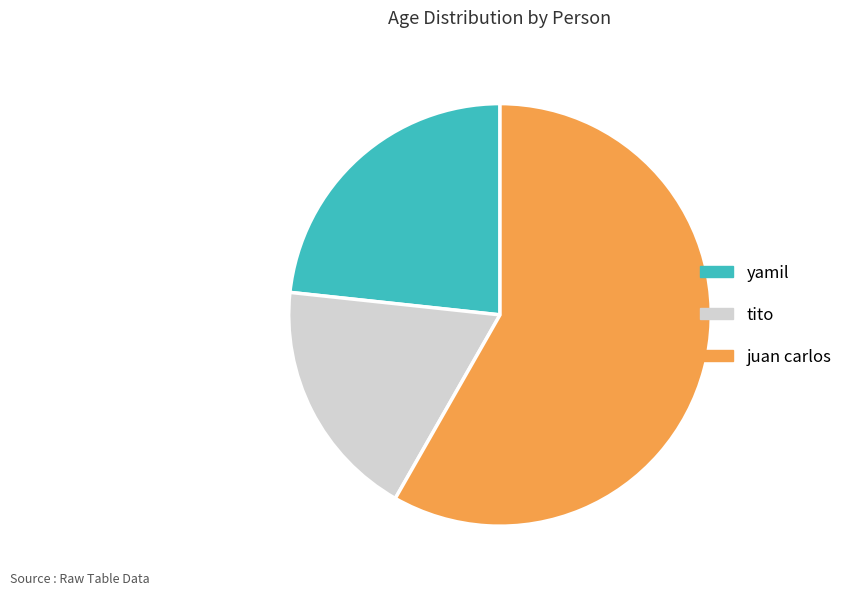

Which has a higher value, juan carlos or tito?

juan carlos